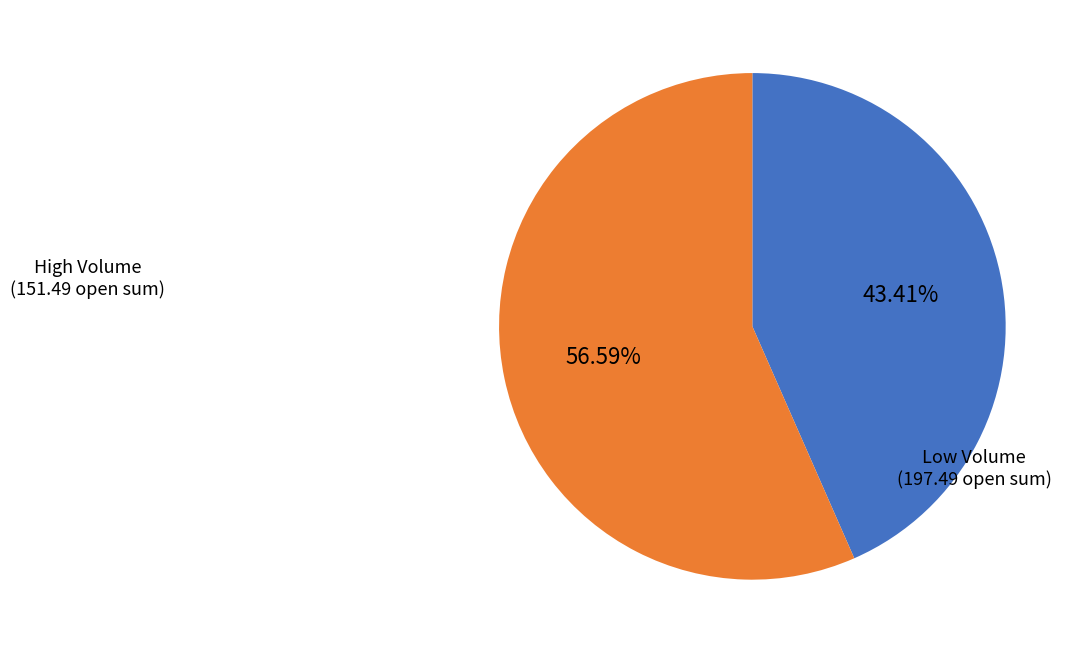

Does any single category account for the majority?

Yes